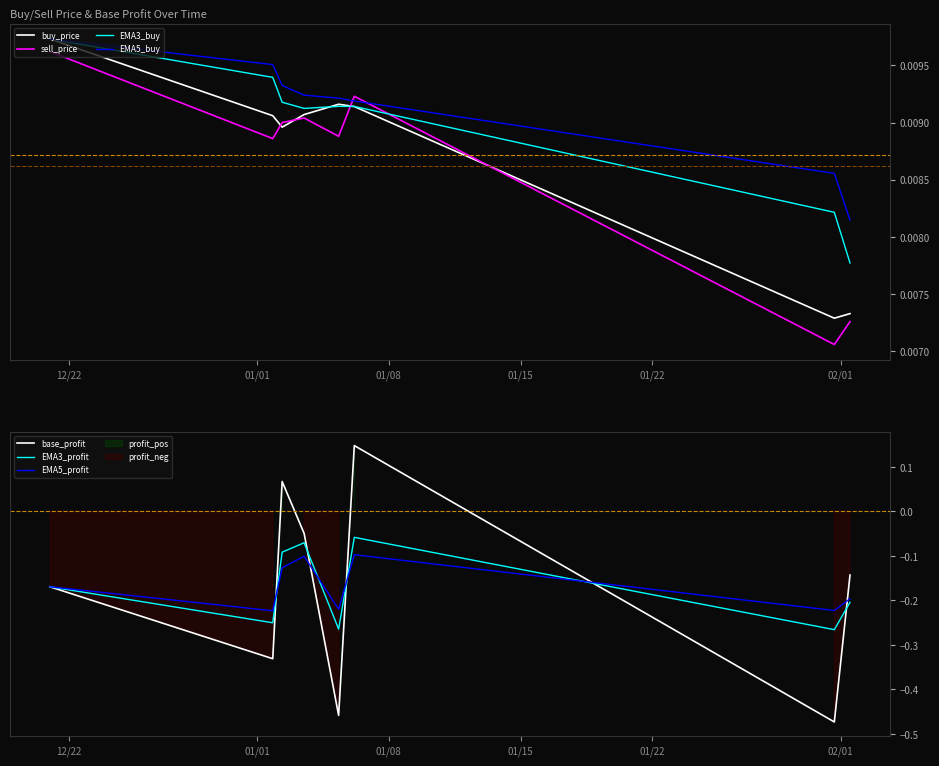

Which series changed the most between 2019-12-20 23:59:59 and 2020-01-31 15:59:59?

base_profit